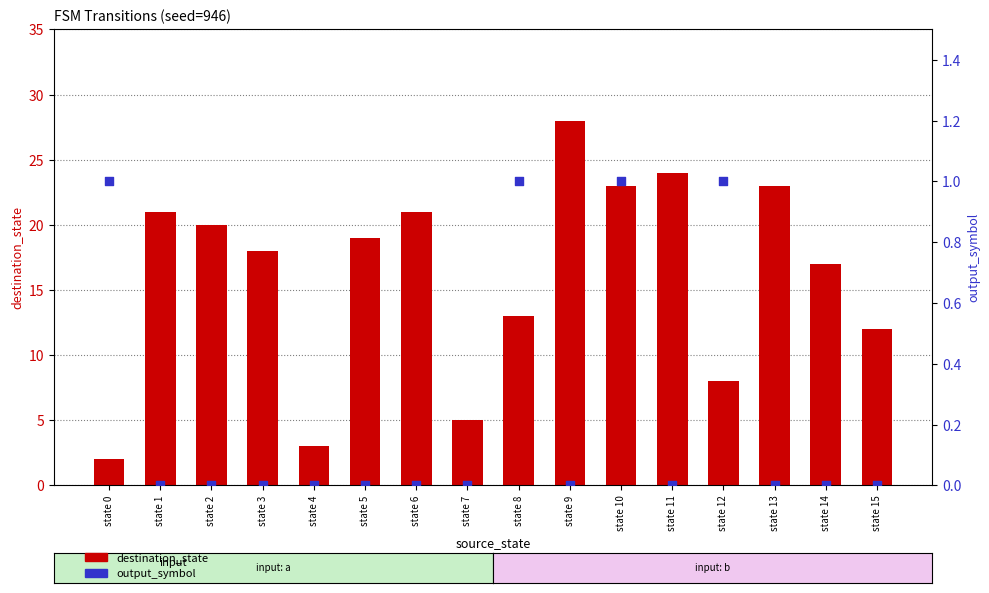

At how many categories does at least one series exceed 24?

1